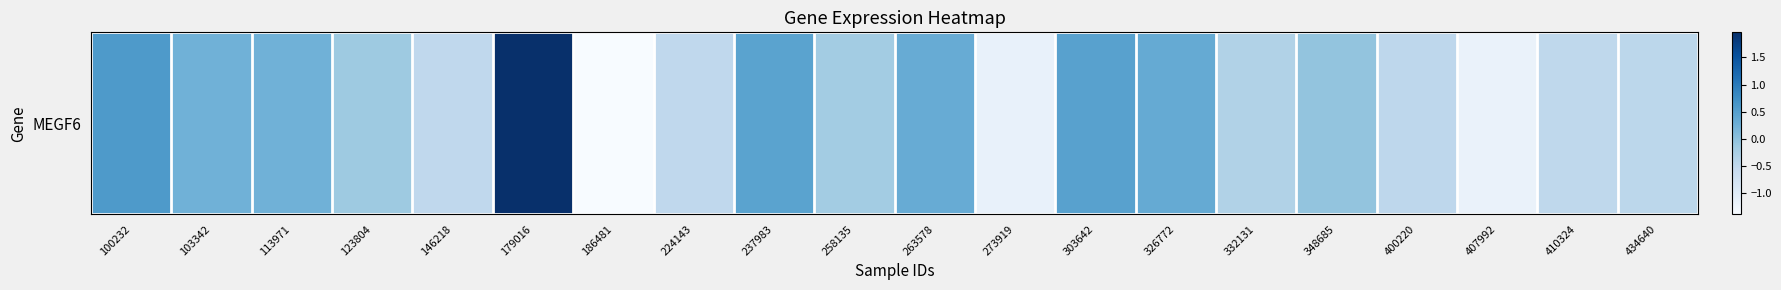

Rank the categories by value from highest to lowest.

179016, 100232, 303642, 237983, 326772, 263578, 113971, 103342, 348685, 123804, 258135, 332131, 434640, 400220, 410324, 146218, 224143, 273919, 407992, 186481